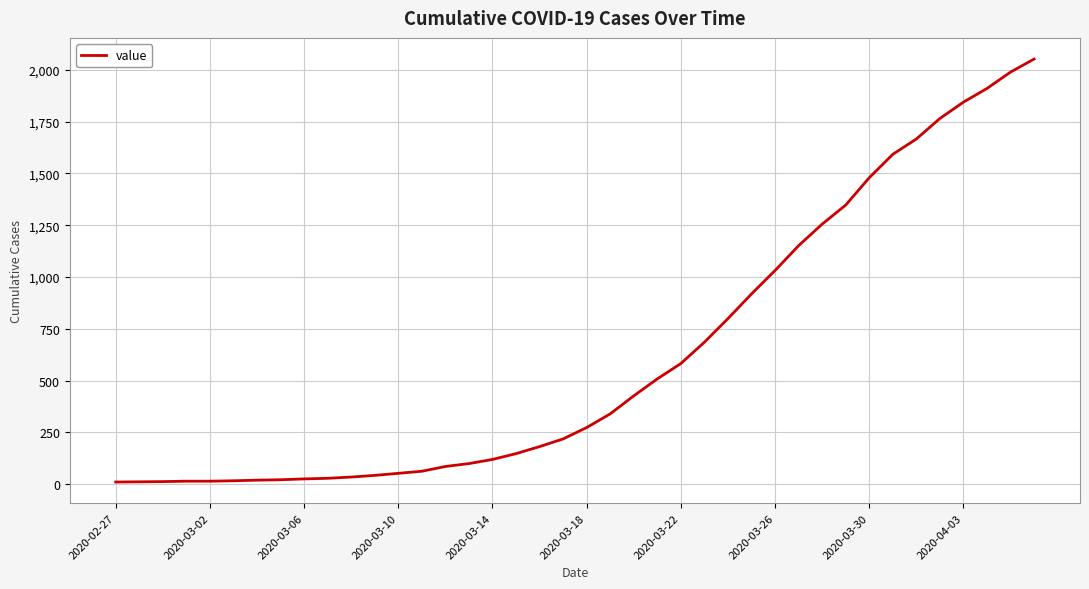

How many values are below 273?

20